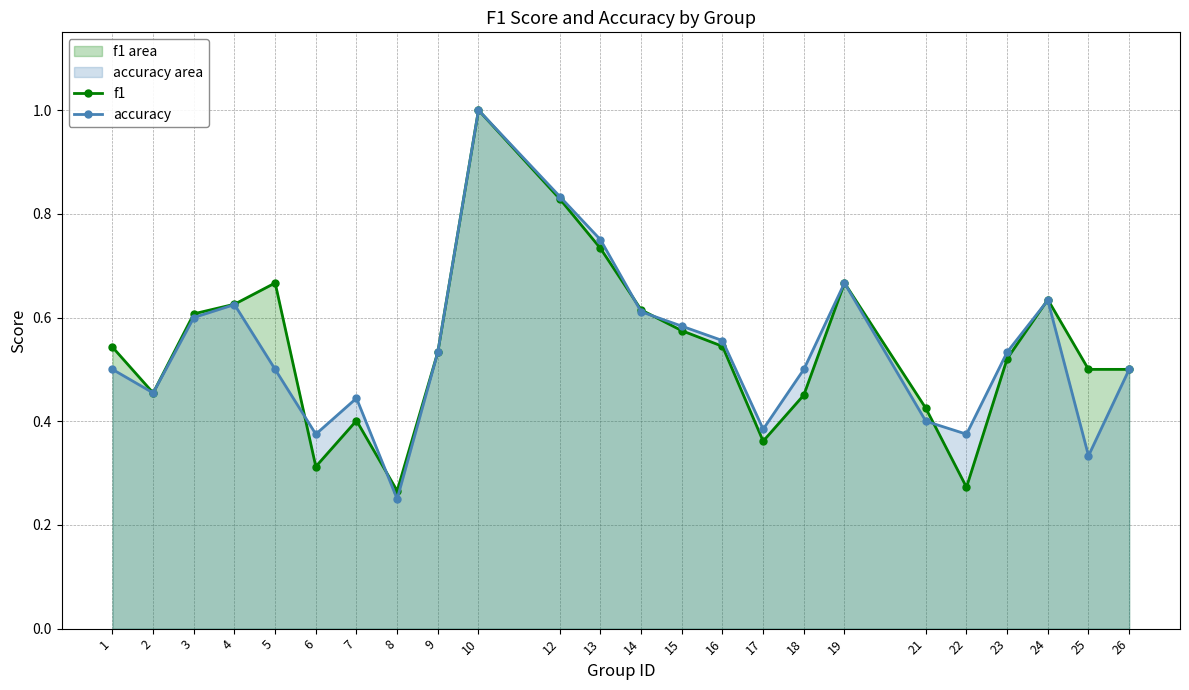

What is the maximum value for f1?

1.0